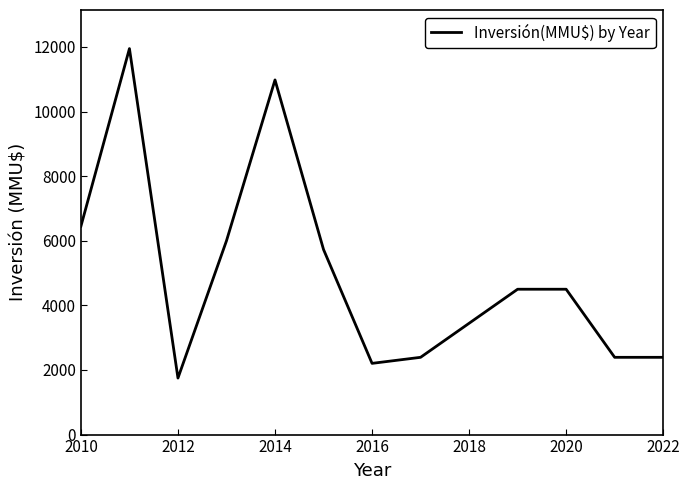

What is the smallest value displayed?

1750